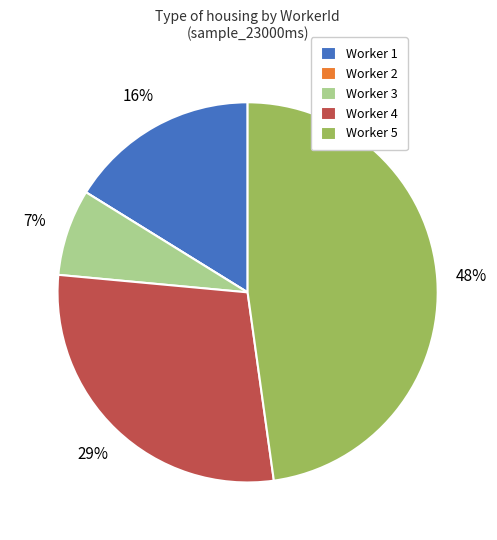

What is the largest slice in the pie chart?

Worker 5